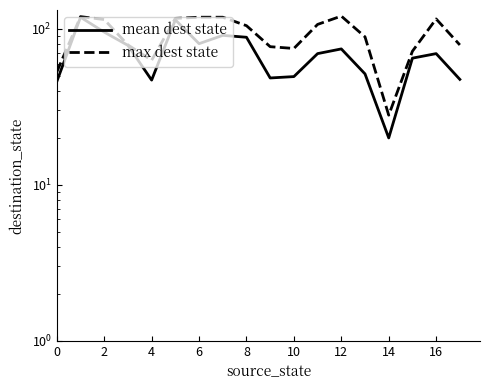

Is the value of mean dest state at 18 greater than the value of max dest state at 12?

No